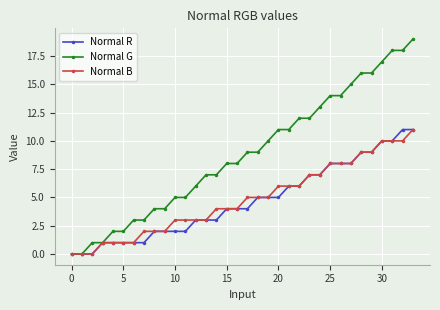

Which series has the widest spread of values?

Normal G